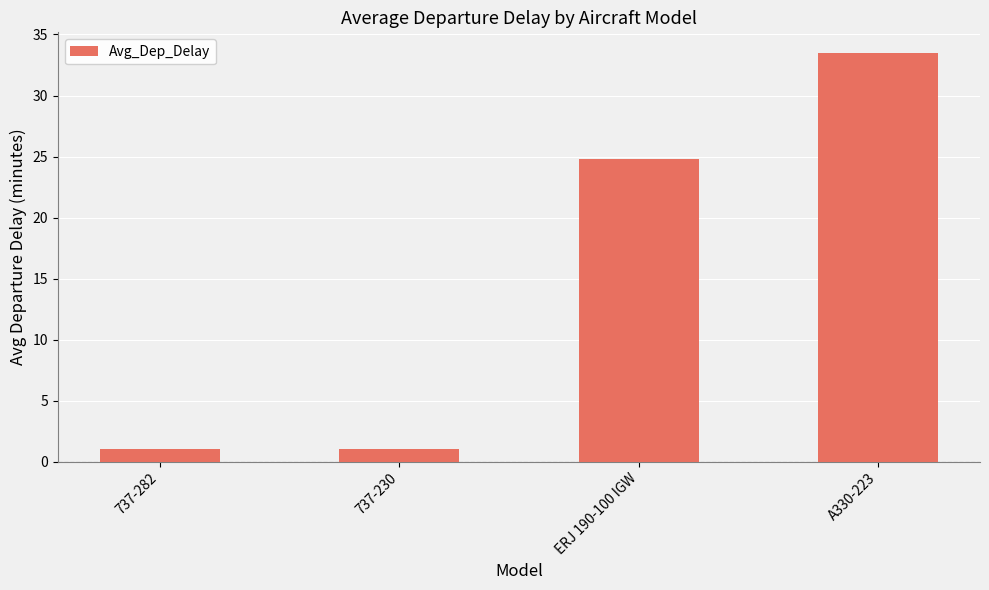

The chart shows a value of 9.9 at A330-223. True or false?

False